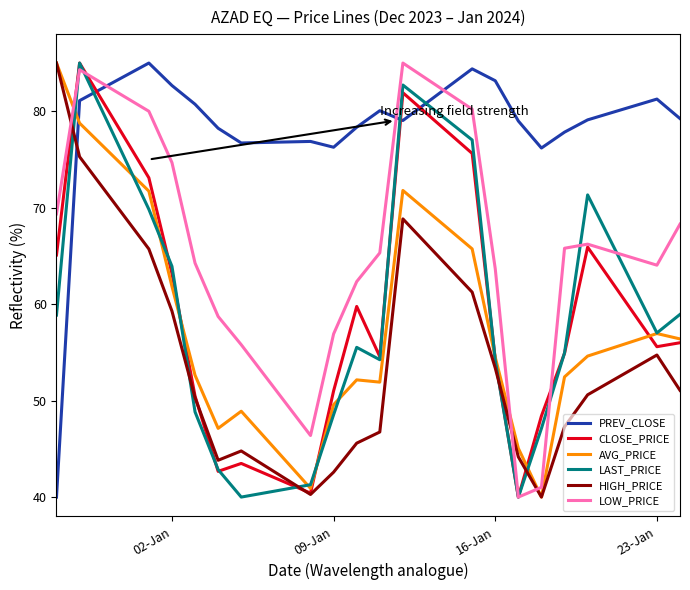

What is the smallest value displayed?

40.0